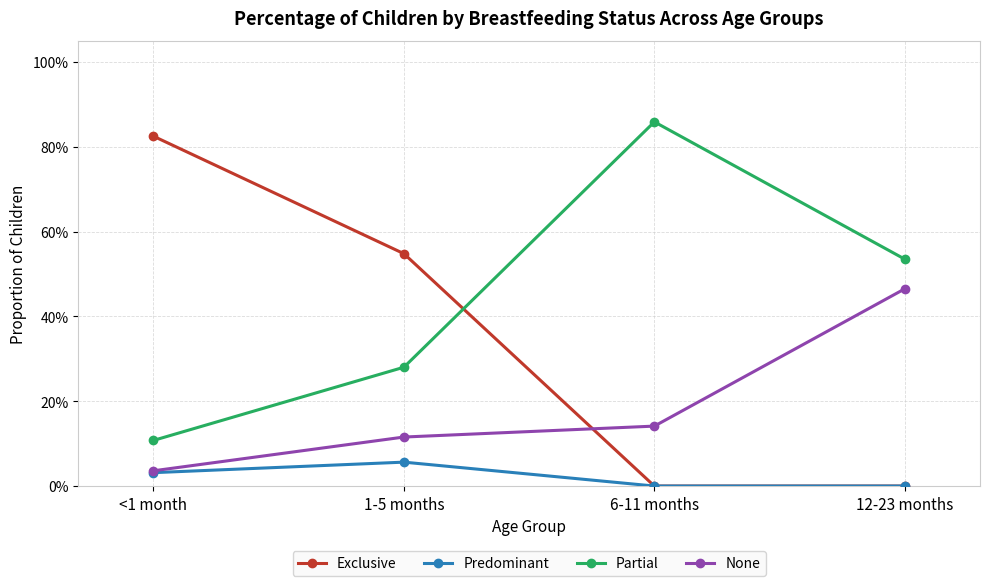

Is it true that Partial equals 0.3 at 1-5 months?

True